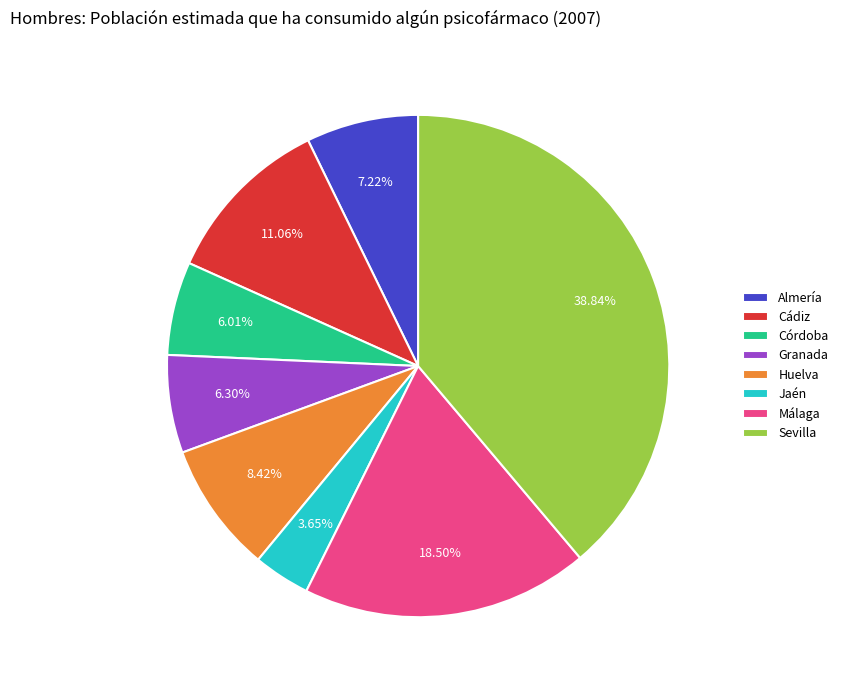

What percentage is the Cádiz slice, to the nearest percent?

11%